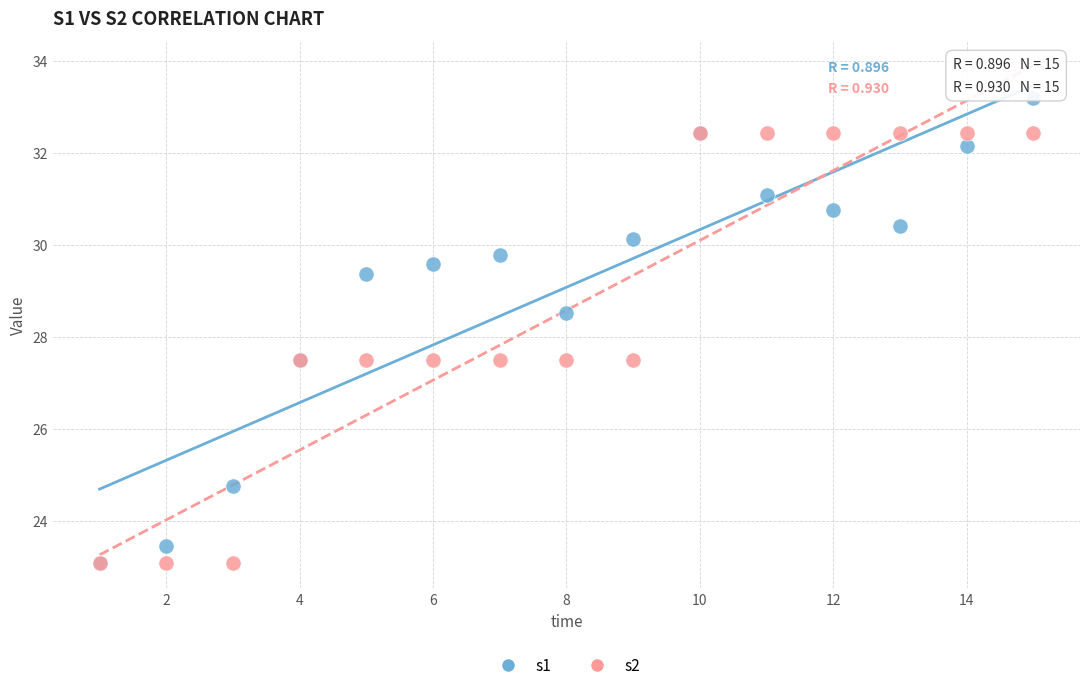

Which series has the widest spread of Y values?

s1